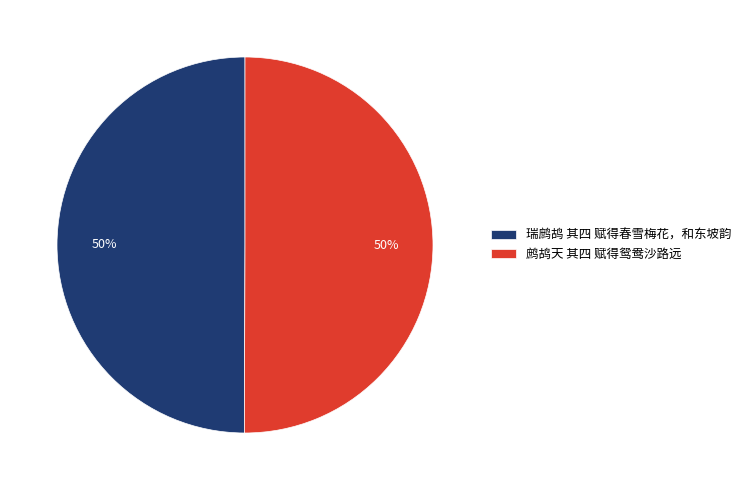

Count the number of slices in the pie.

2